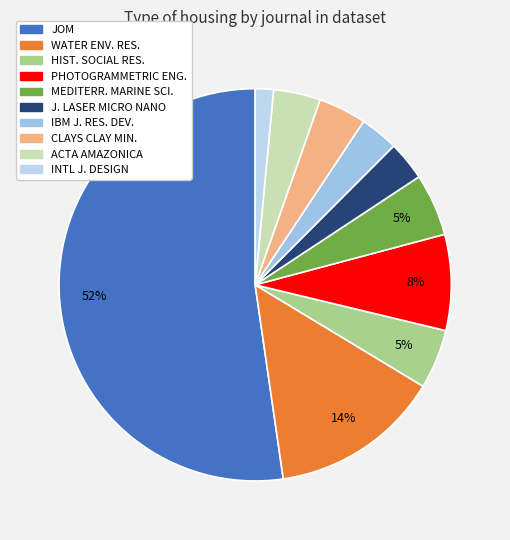

Count the number of slices in the pie.

10